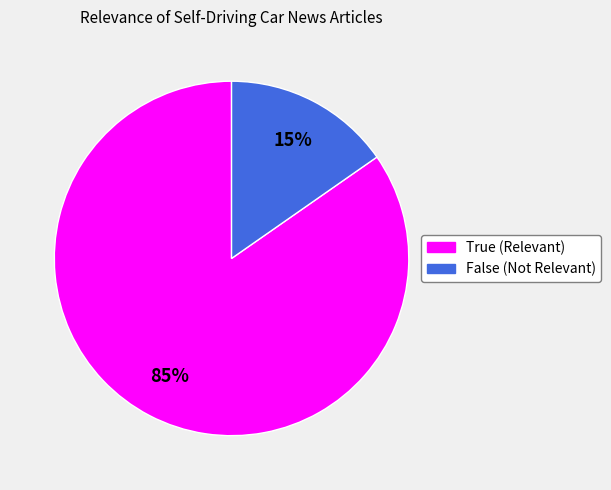

To the nearest percent, what portion does True represent?

85%